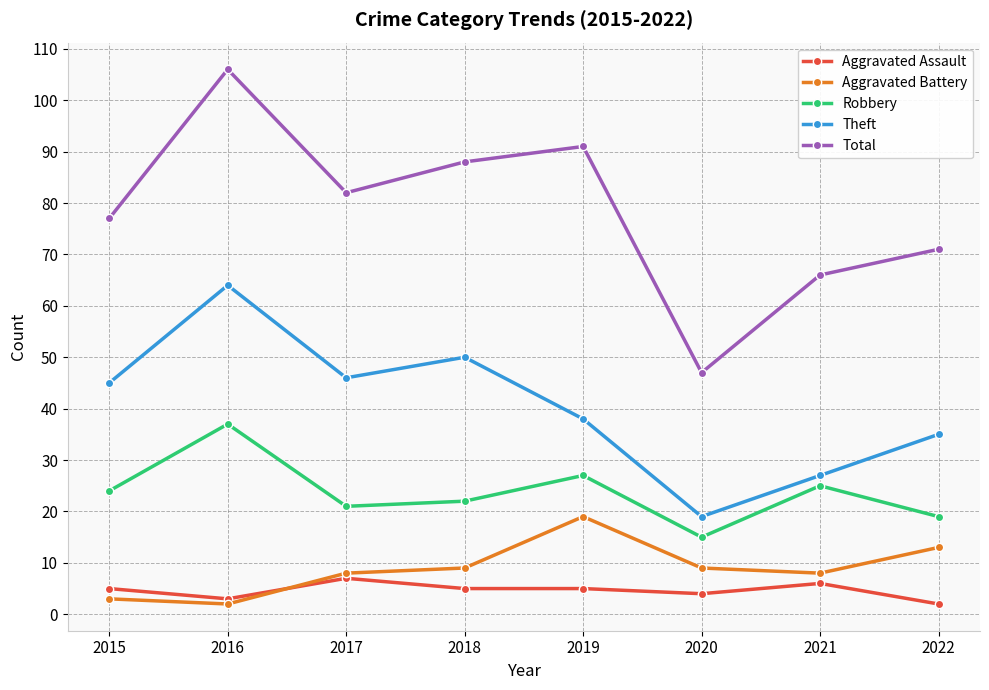

What is the minimum value shown in the chart?

2